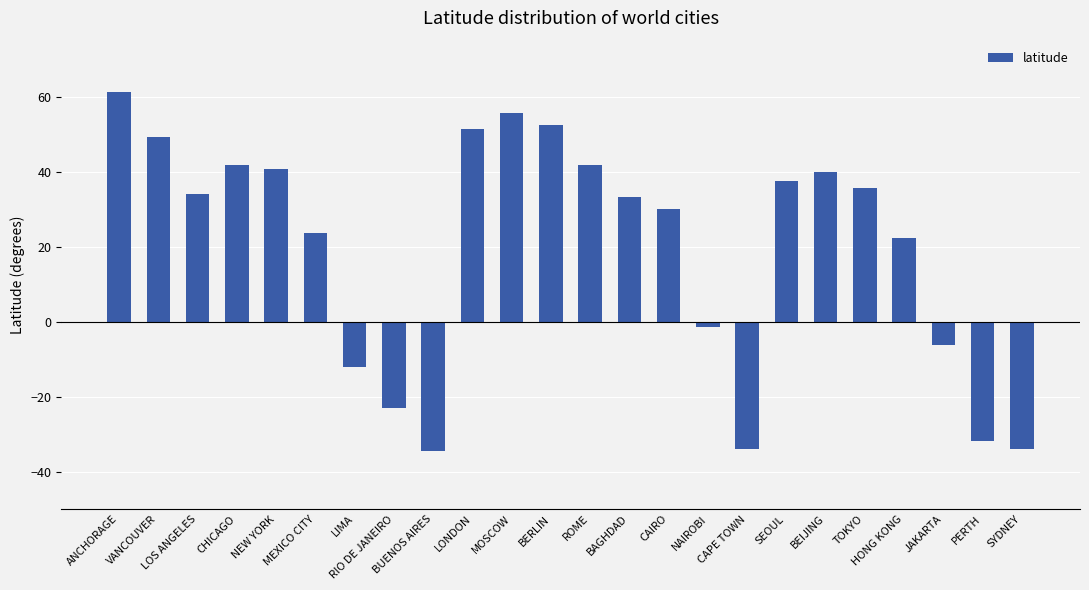

What is the sum of all values?

474.6